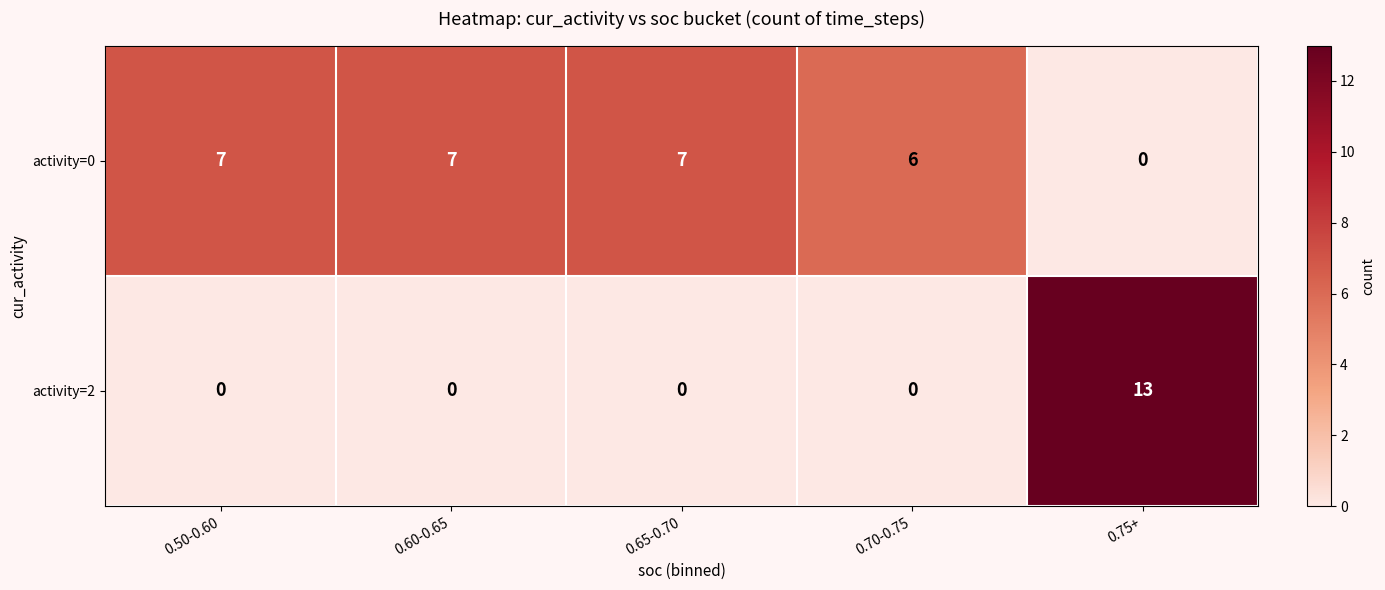

Is it true that activity=2 equals 0 at 0.50-0.60?

True